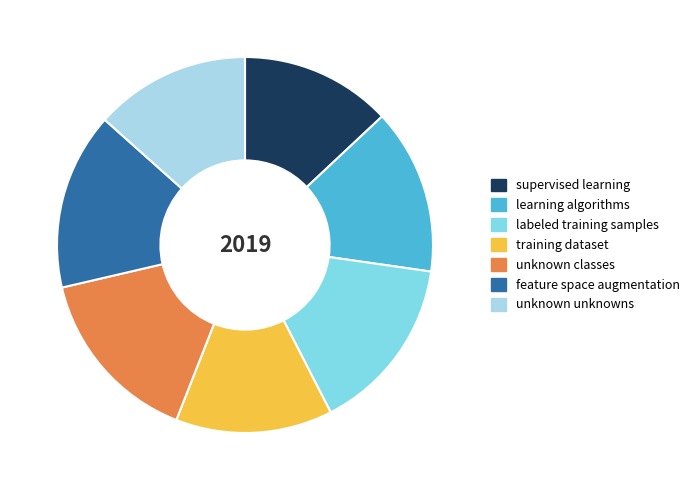

The learning algorithms slice represents 14% of the pie. True or false?

True